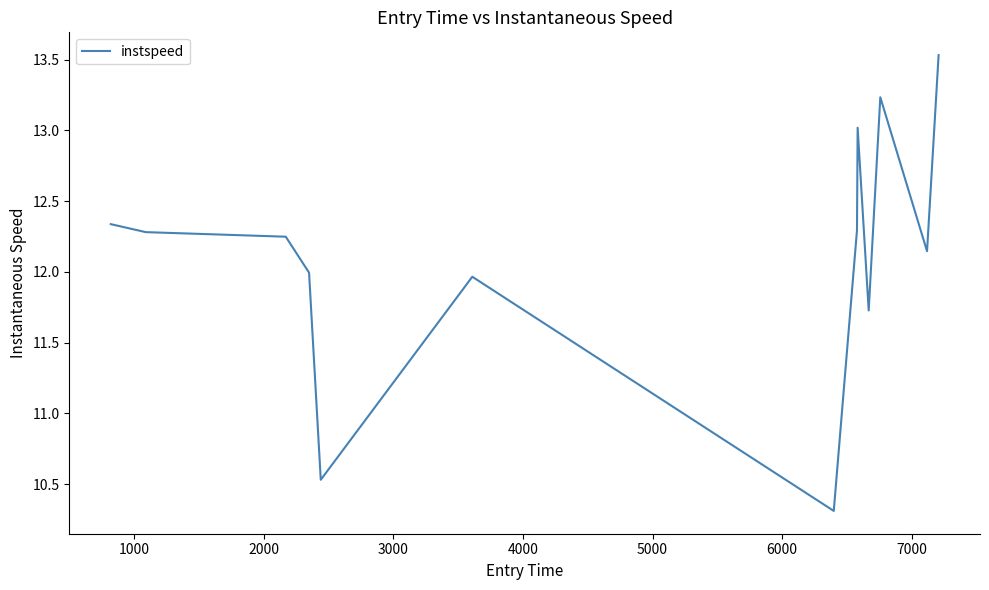

What is the minimum value shown in the chart?

10.3